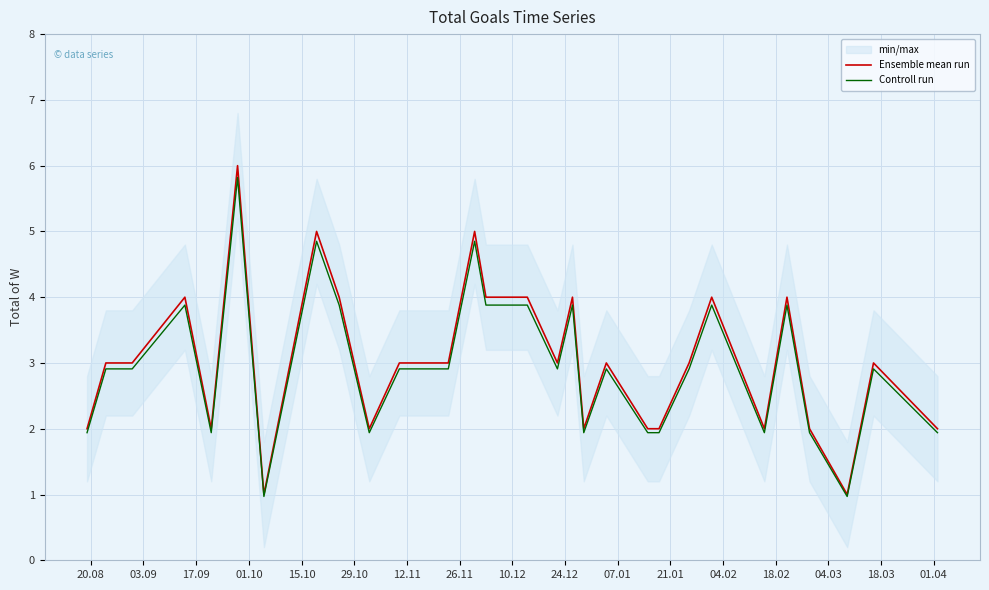

What is the minimum value for Controll run?

1.0